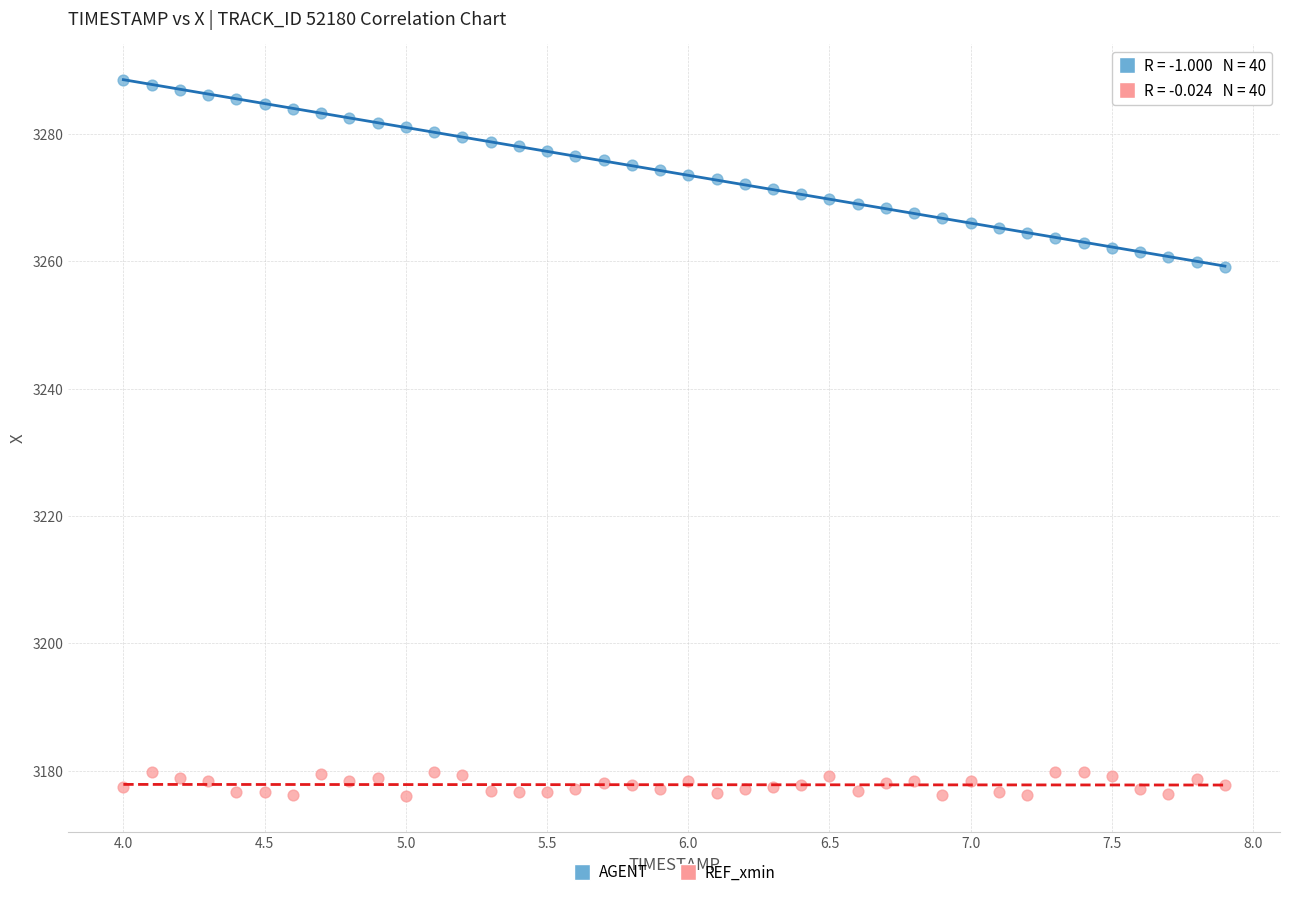

Across all data points, what is the range of Y values (max minus min)?

112.4